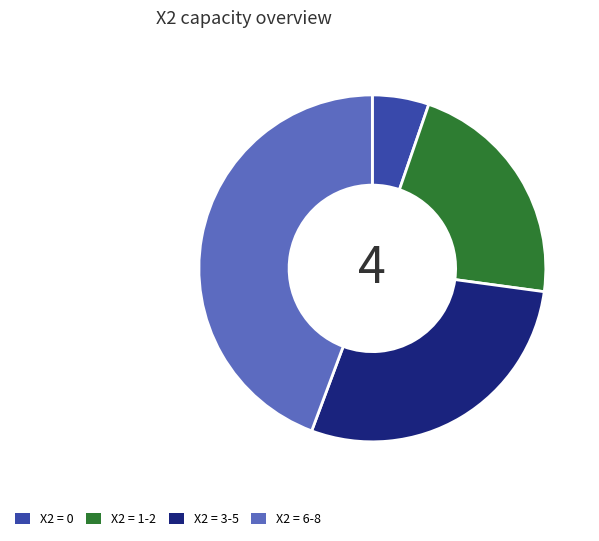

Does X2 = 6-8 represent more than half of the total?

No